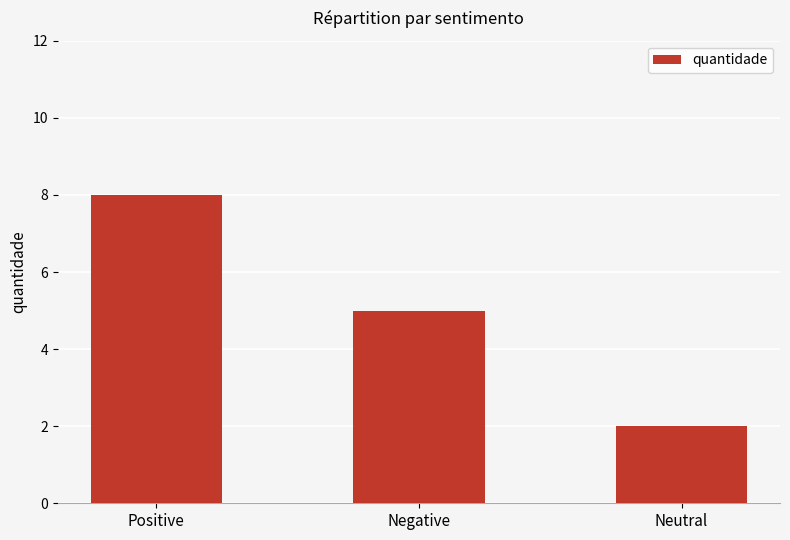

What is the greatest value displayed?

8